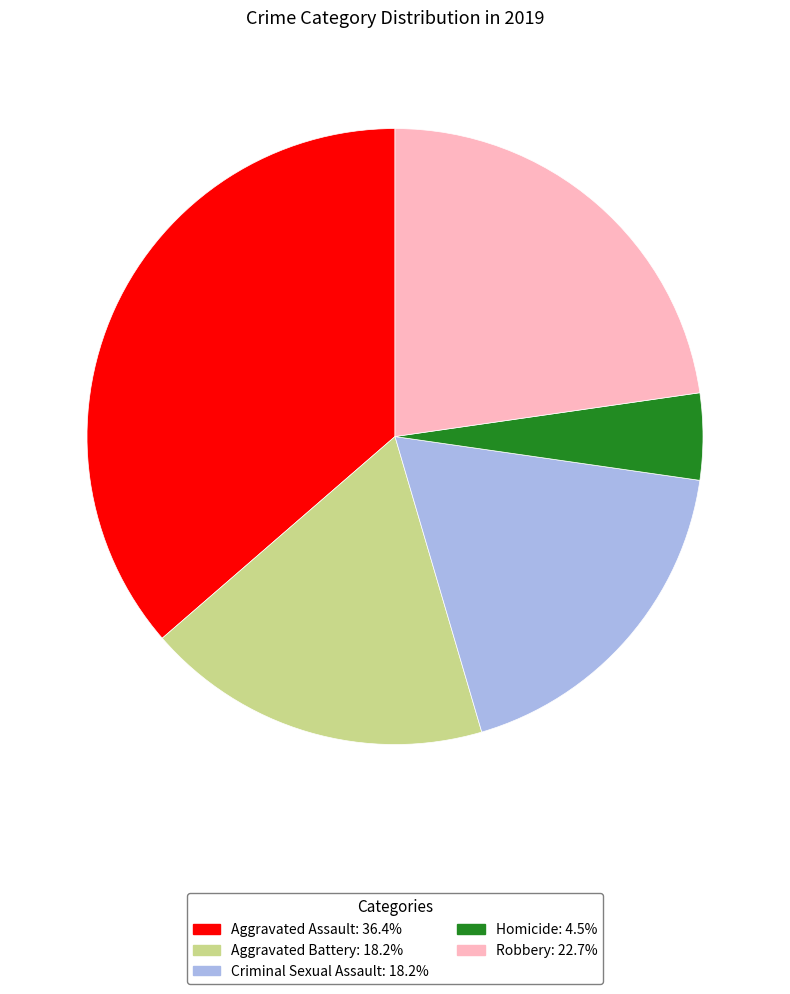

How many slices are in this pie chart?

5